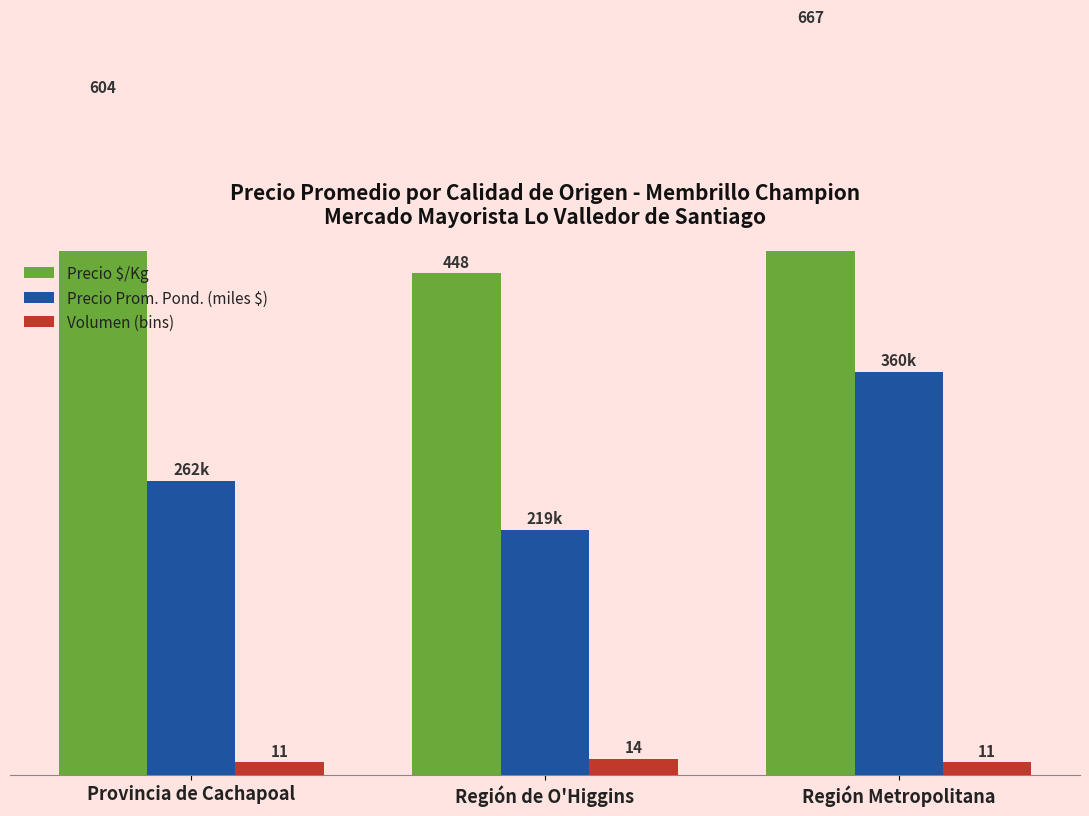

List the series in order of their peak value, lowest first.

Volumen (bins), Precio Prom. Pond. (miles $), Precio $/Kg